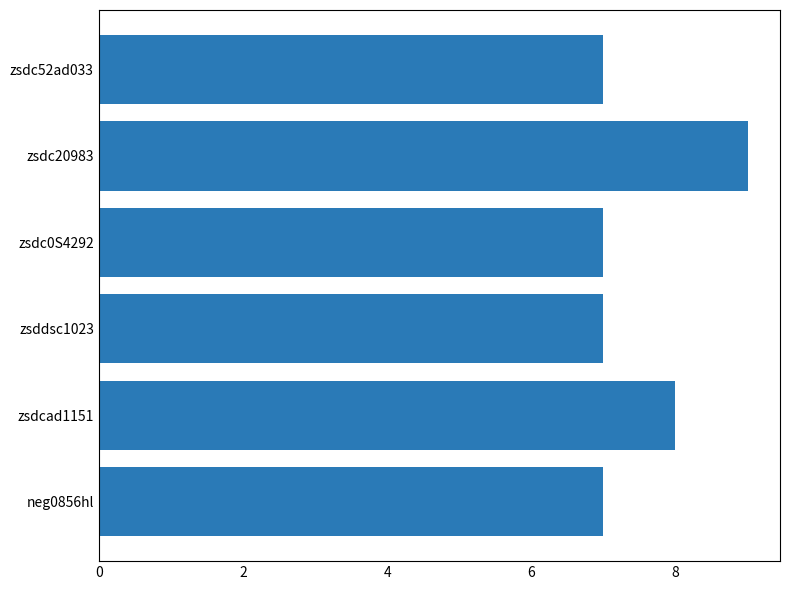

The chart shows a value of 11 at zsdcad1151. True or false?

False